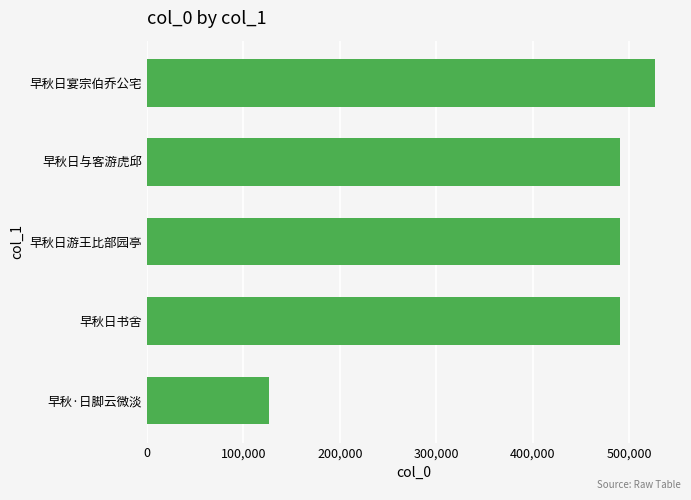

Which label corresponds to the largest value in the chart?

早秋日宴宗伯乔公宅